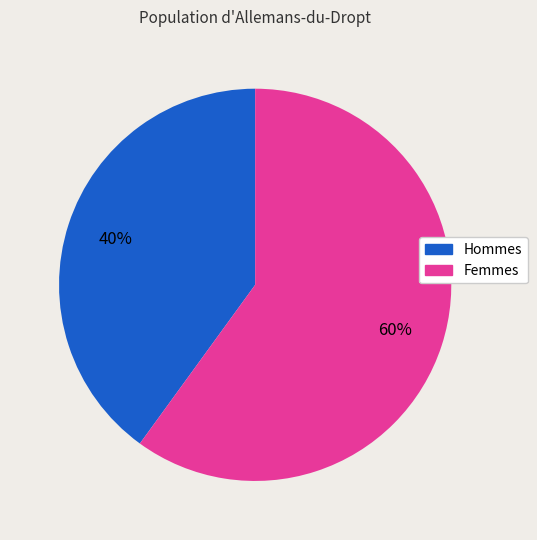

To the nearest percent, what is the difference between the largest and smallest slice percentages?

20%